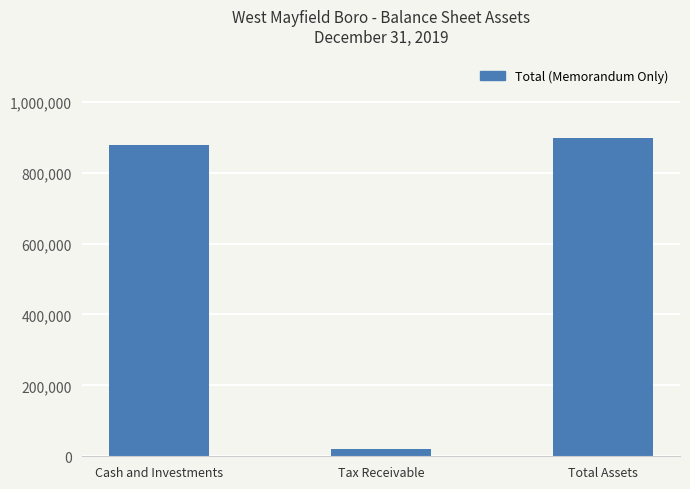

What position from the right is Tax Receivable?

2